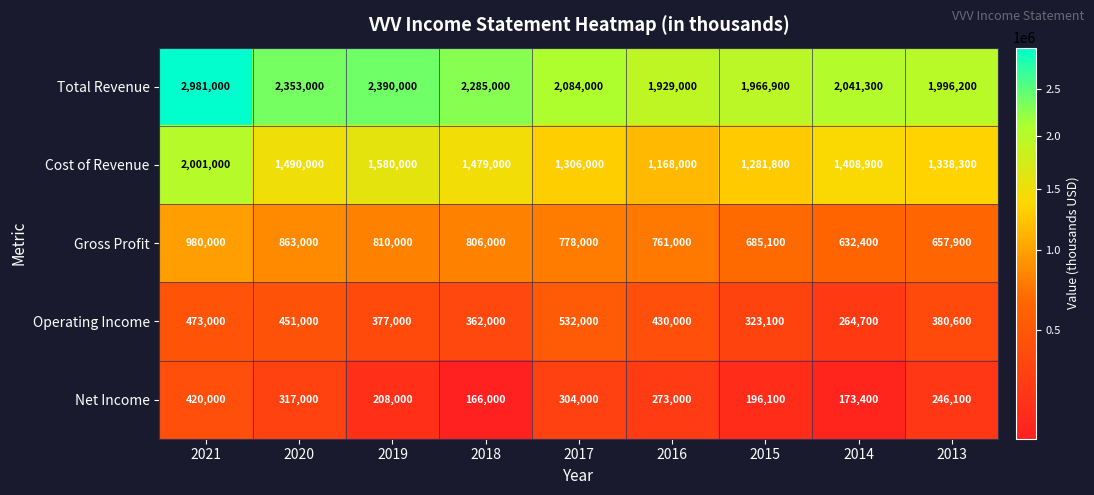

What is the average value of the Operating Income series?

399267